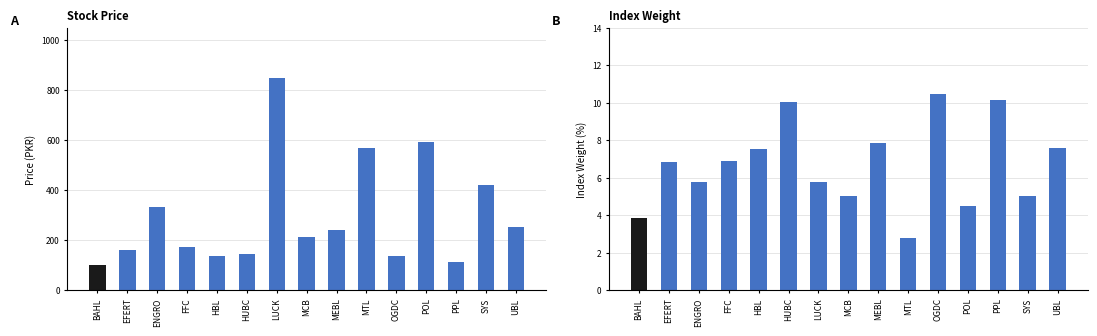

What is the difference between the maximum and minimum values in the PRICE series?

751.0